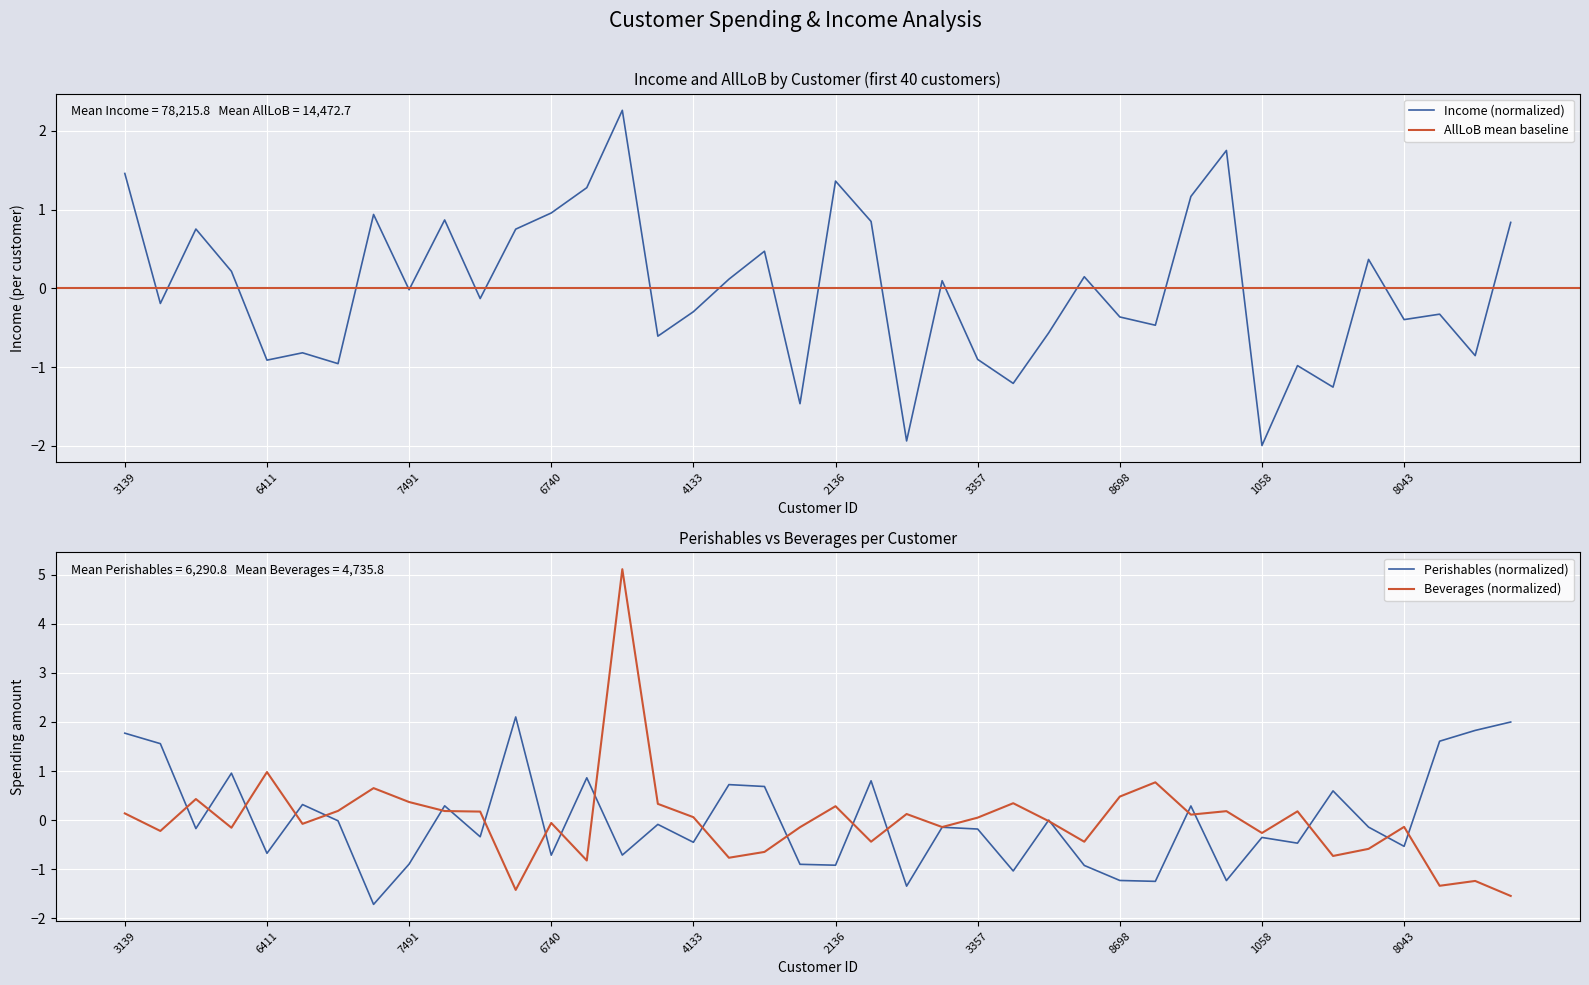

How many intersections are there between Income and Perishables?

16